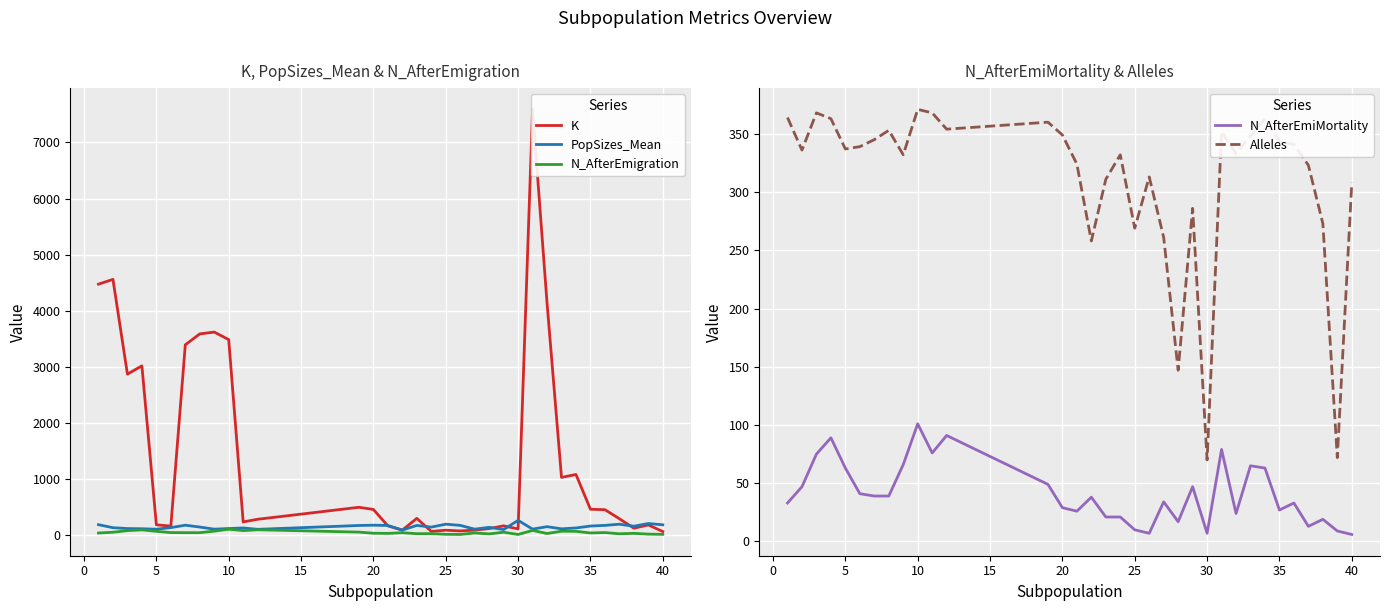

True or false: Alleles and PopSizes_Mean intersect in this chart.

True